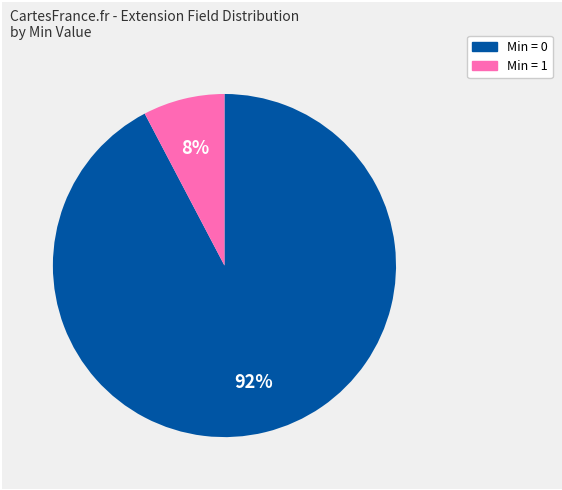

To the nearest percent, what is the average slice percentage?

50%